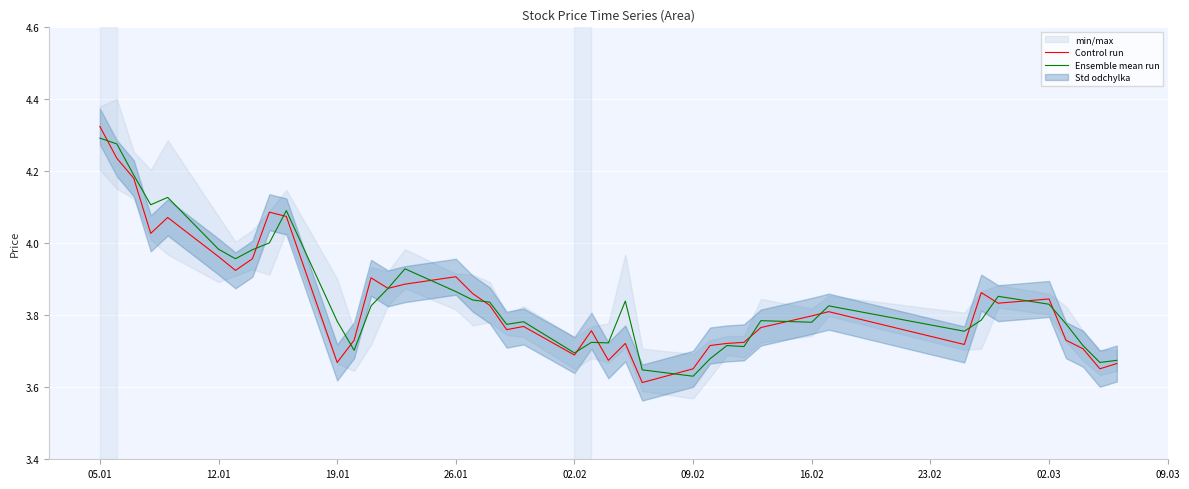

The Control run series shows 0.9 at 02.03. True or false?

False